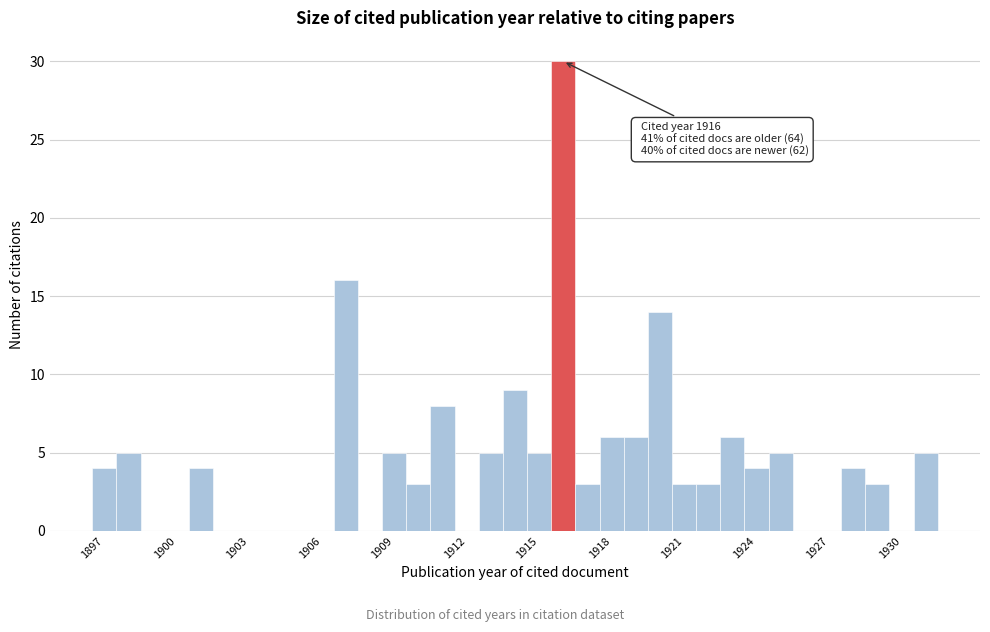

Read against the x-axis, roughly where is the centre of the tallest bar?

1916.0